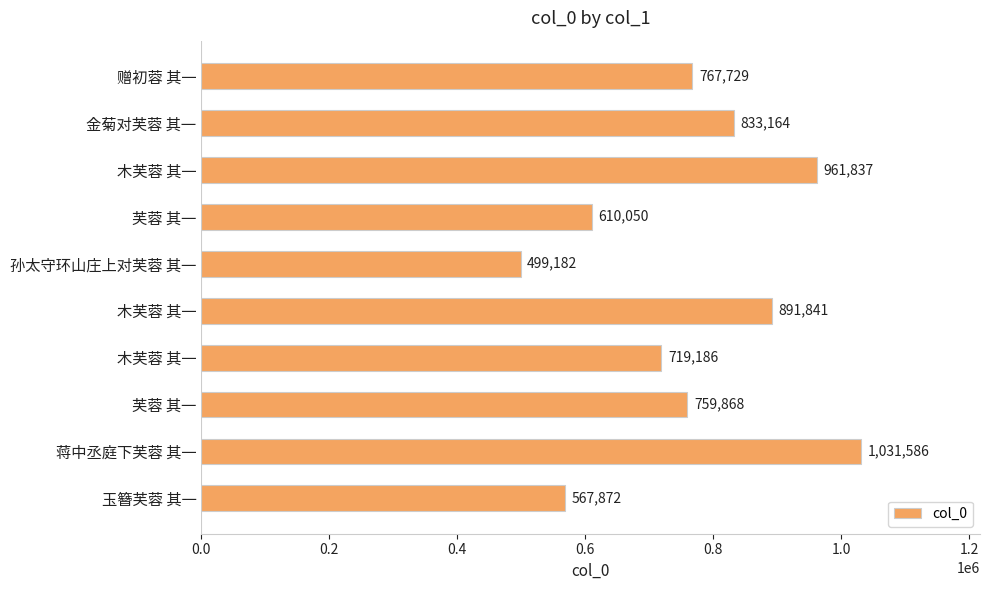

How many distinct data groups are displayed?

1